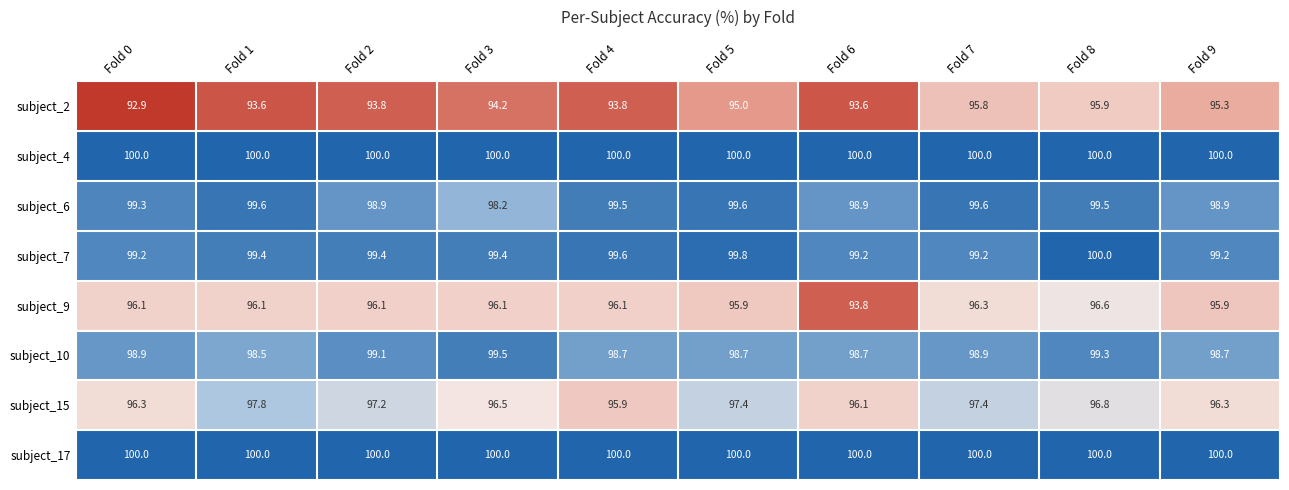

Where is subject_15 nearest to the value 96?

Fold 4